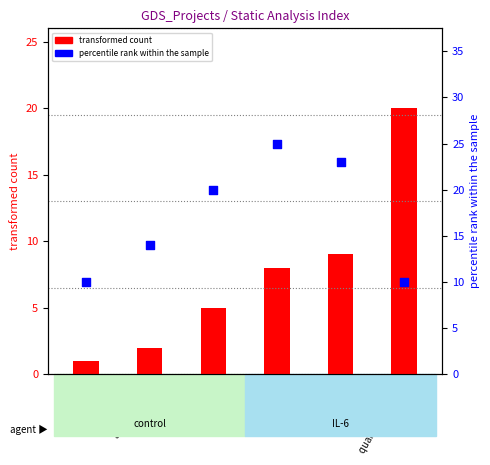

Which series has the largest total across all categories?

percentile rank within the sample